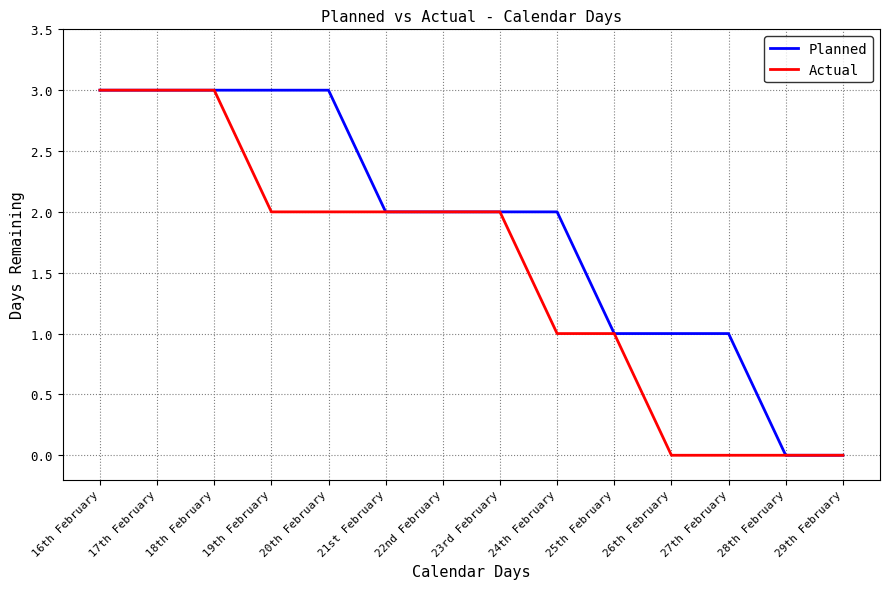

At 27th February, list the series in order from largest to smallest.

Planned, Actual